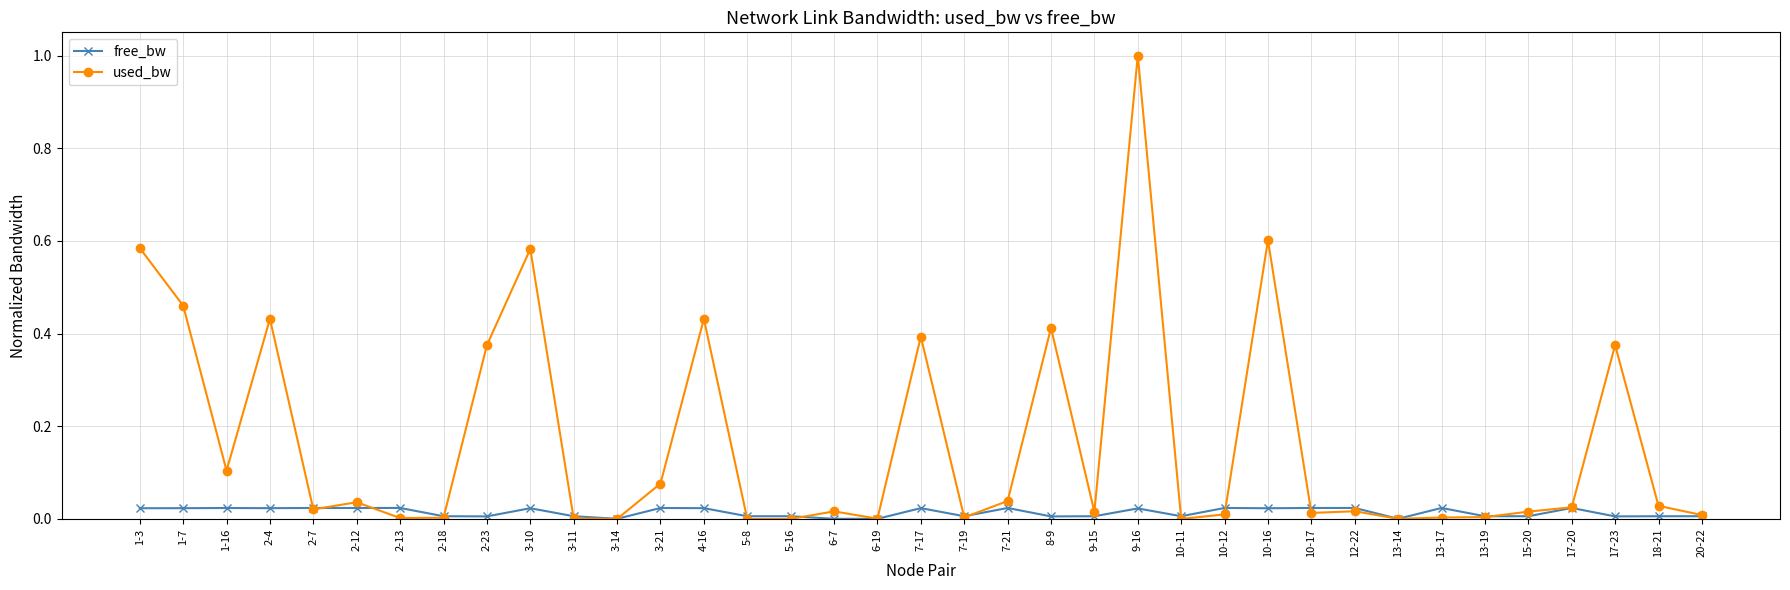

Is the value of used_bw at 17-23 greater than the value of free_bw at 15-20?

Yes